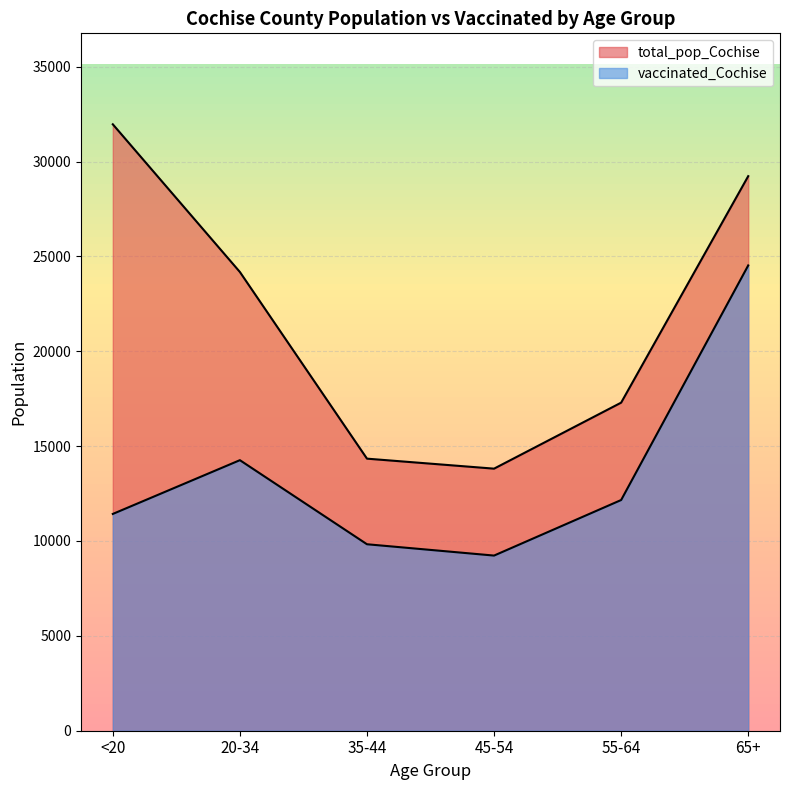

The value of vaccinated_Cochise at 35-44 is 9828. True or false?

True